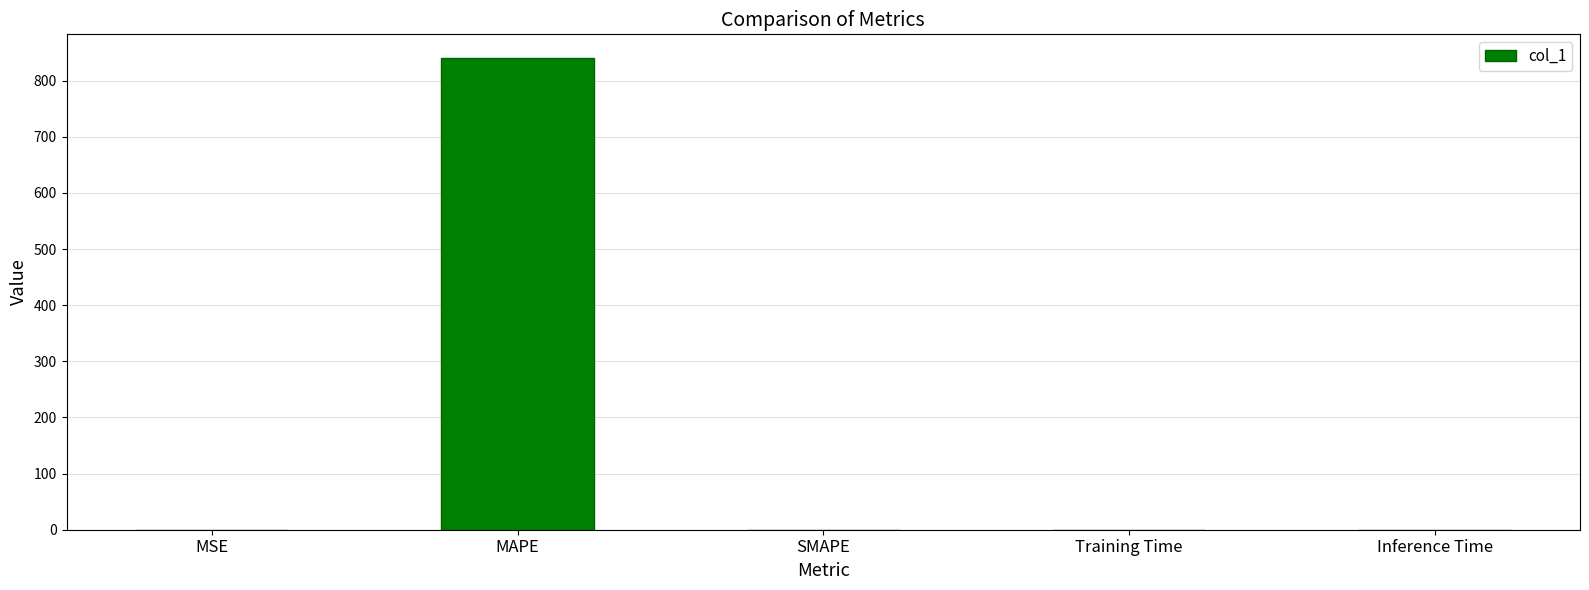

The chart shows a value of 0.0 at Training Time. True or false?

True